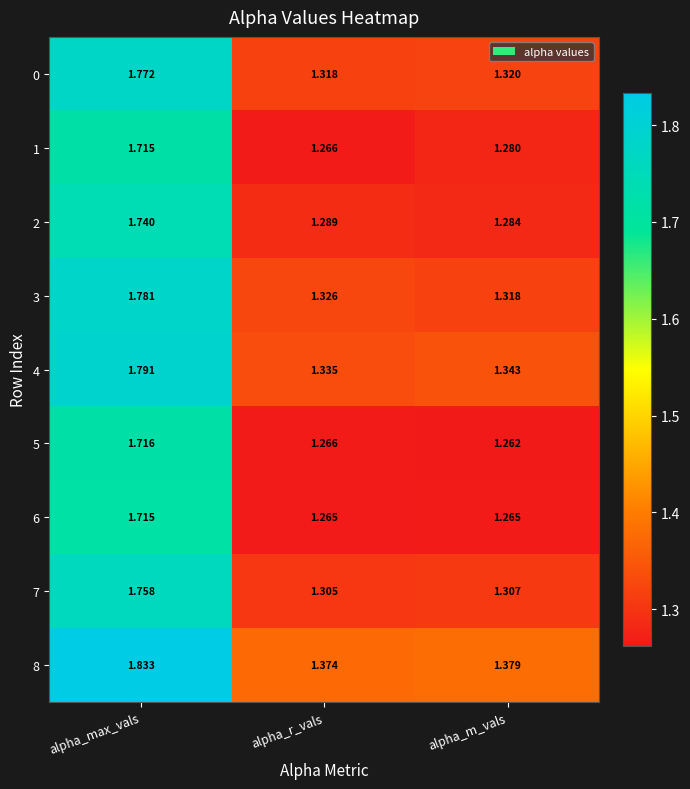

Is the value of 3 at alpha_r_vals greater than the value of 8 at alpha_m_vals?

No